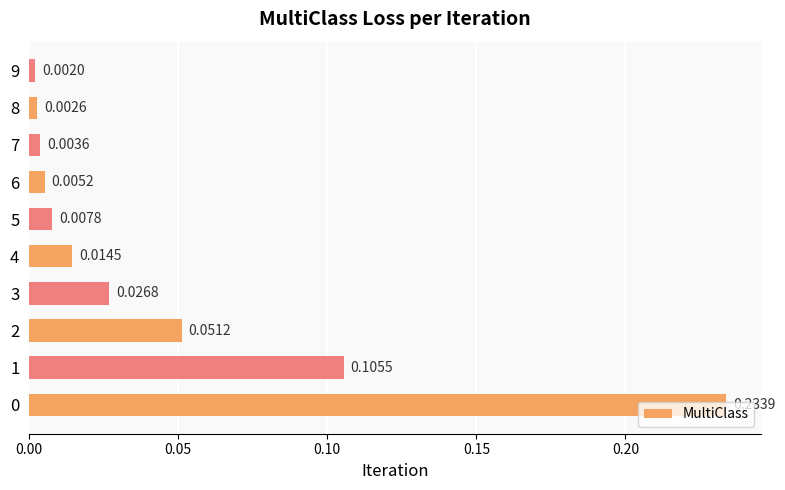

What is the difference between the maximum and second lowest values?

0.2